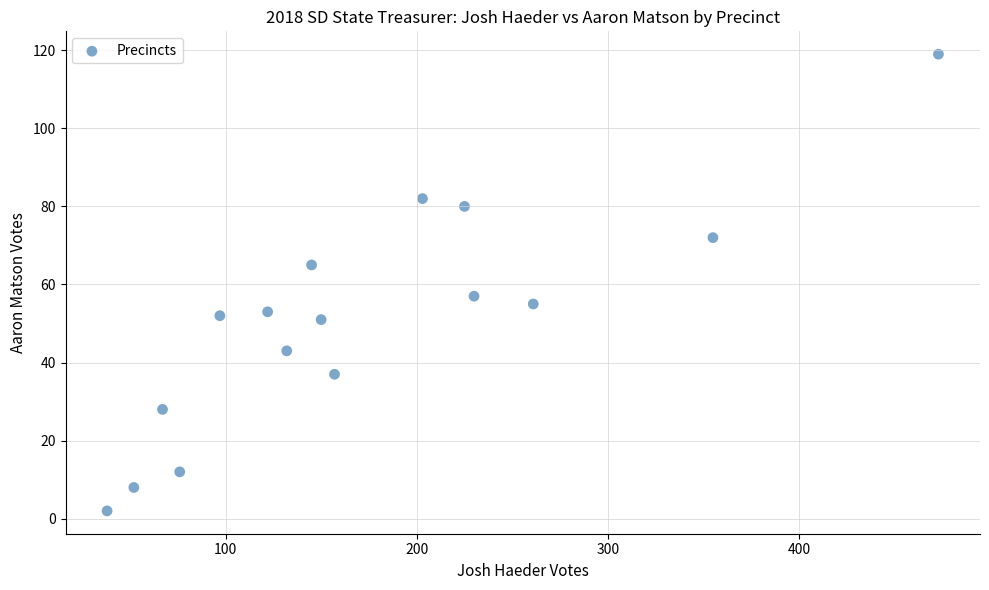

What Y value in the scatter plot is closest to 60?

57